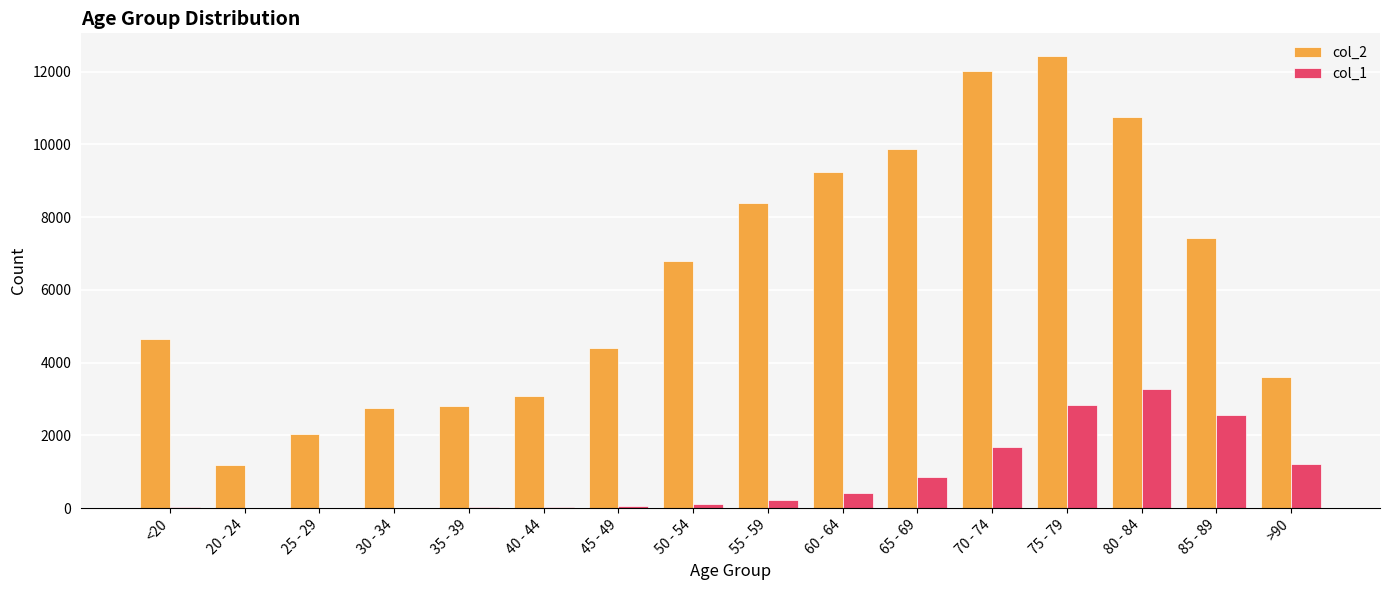

Which series has the largest total across all categories?

col_2